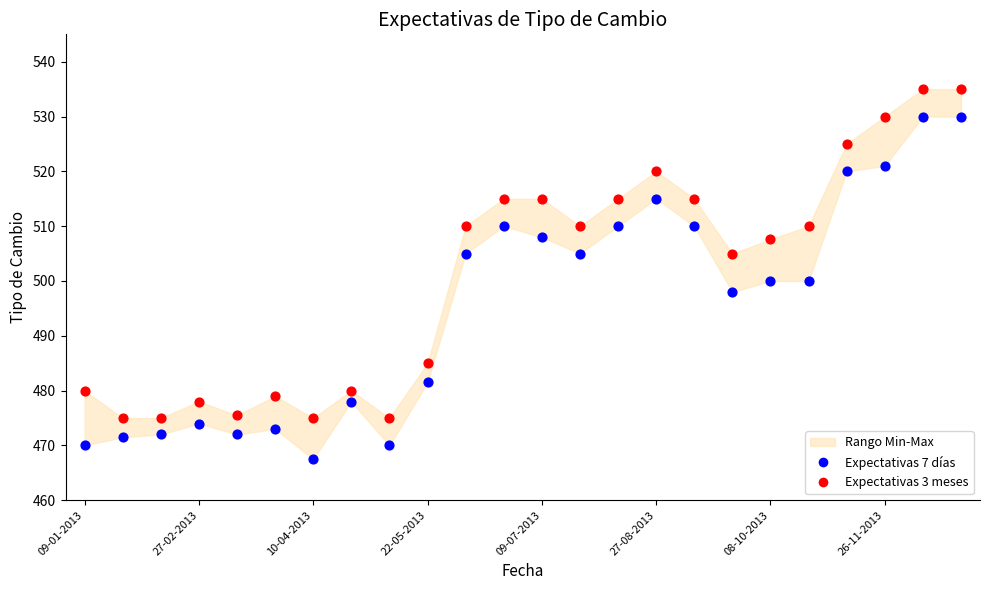

Which series contains the lowest Y value?

Expectativas 7 días